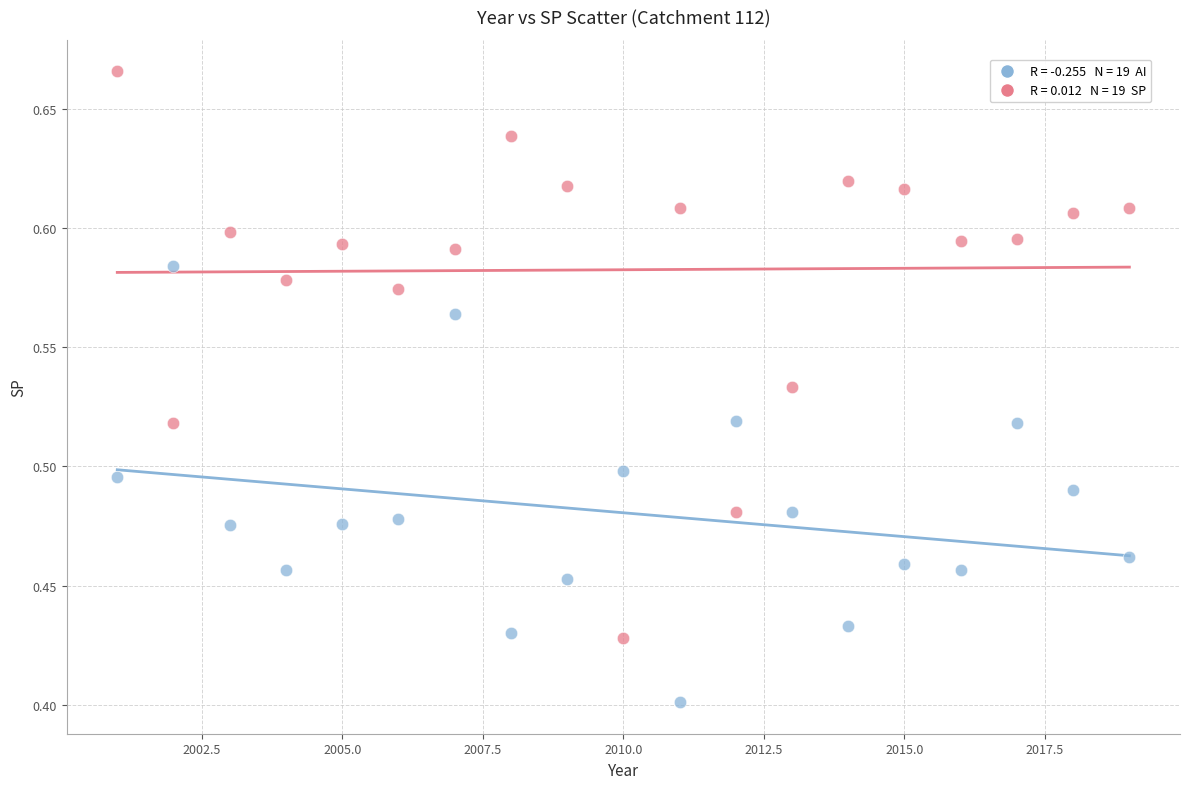

Across all data points, what is the range of Y values (max minus min)?

0.3